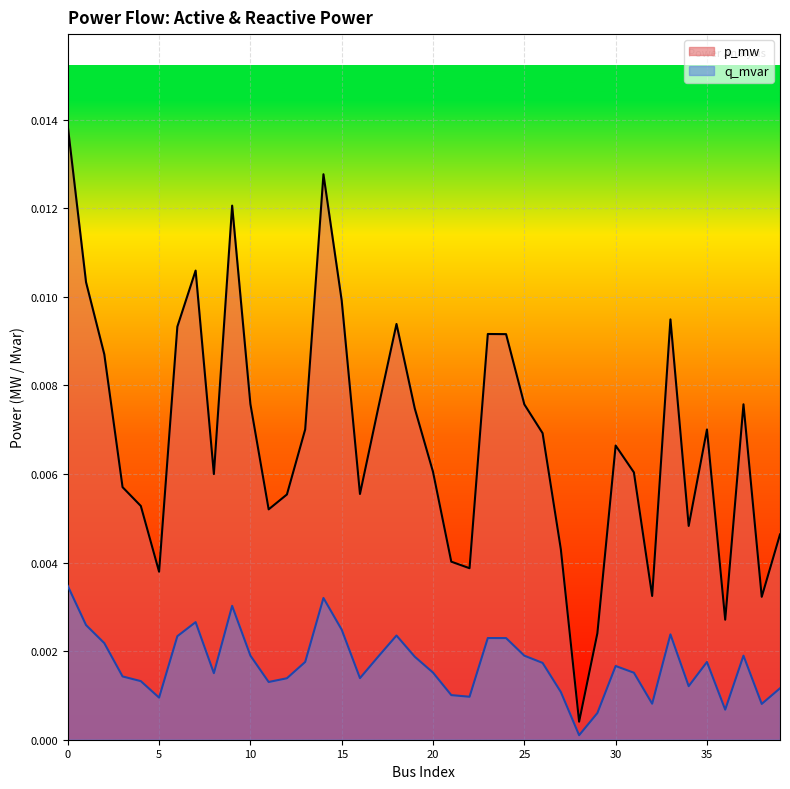

Which series has the largest total across all categories?

p_mw